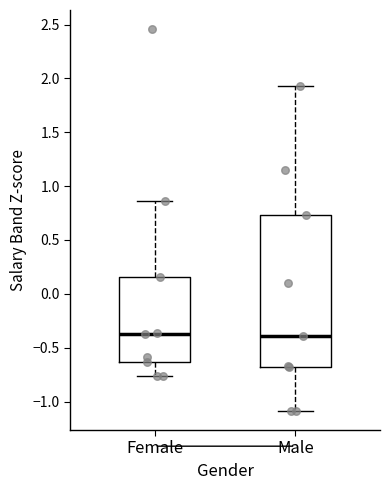

Reading left to right, read every box against the y-axis: the position of its median line, the range the box covers, and the ends of its whiskers. The values are not printed on the chart, so give them approximately, as read against the axis.

Female: median -0.35, box -0.65 to 0.15, whiskers -0.75 to 0.85
Male: median -0.40, box -0.70 to 0.75, whiskers -1.10 to 1.95